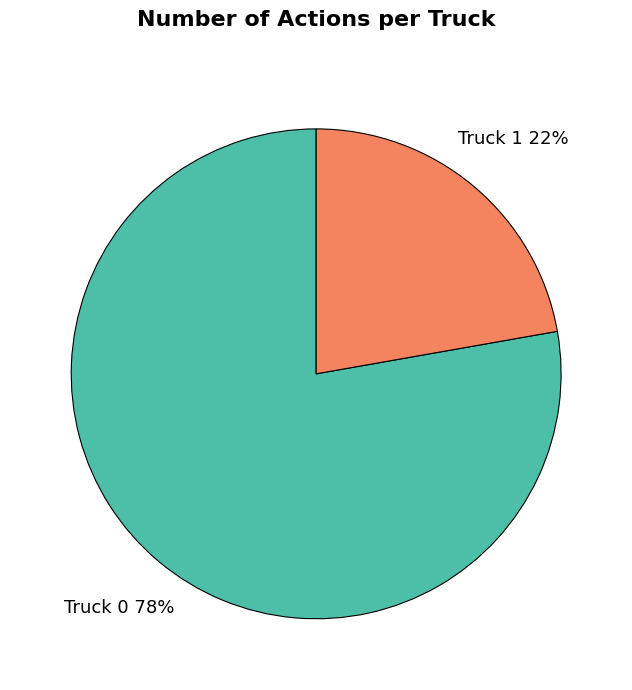

Rank the categories by value from lowest to highest.

Truck 1, Truck 0